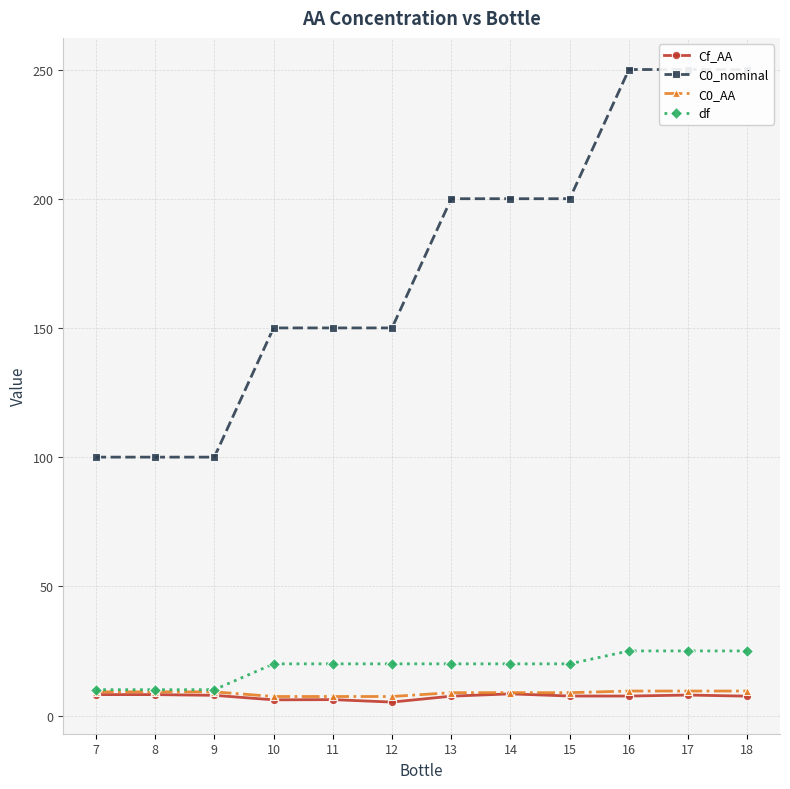

Between 14 and 18, which is larger?

14